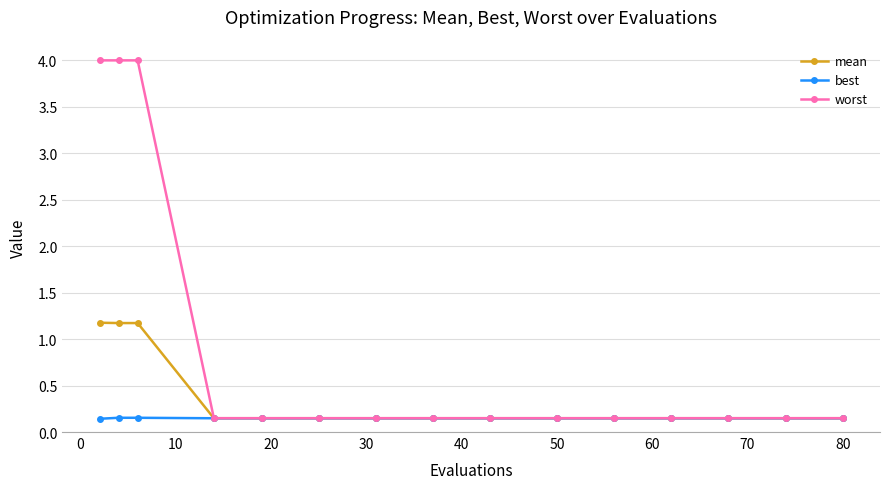

Which series has the widest spread of values?

worst